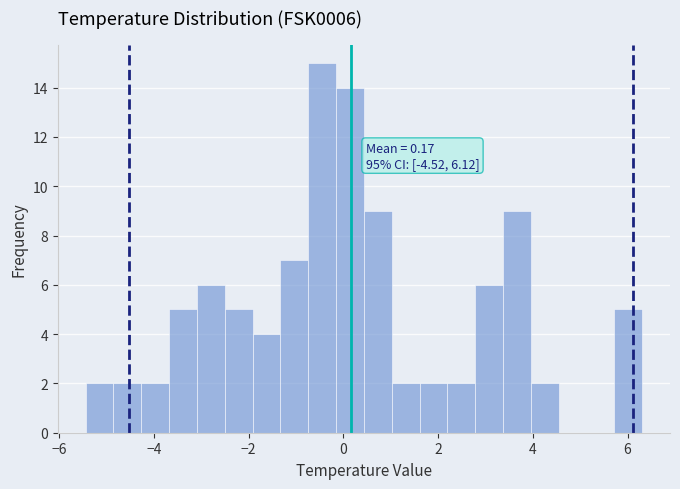

Around what value on the x-axis is the tallest bar? Give the approximate position of its centre, as read against the axis.

-0.4